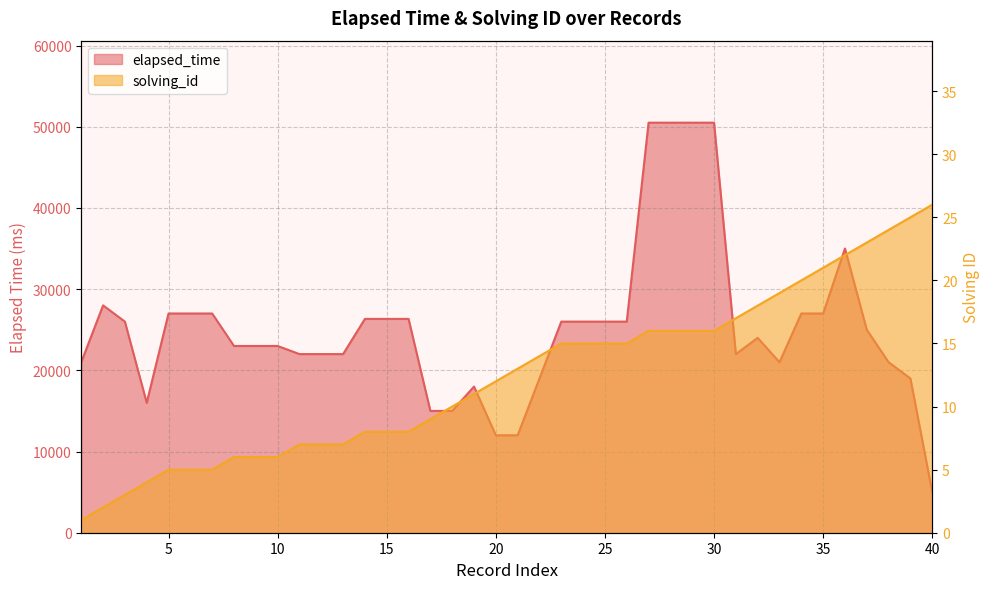

Rank the categories by elapsed_time value from highest to lowest.

27, 28, 29, 30, 36, 2, 5, 6, 7, 34, 35, 14, 15, 16, 3, 23, 24, 25, 26, 37, 32, 8, 9, 10, 11, 12, 13, 31, 1, 33, 38, 22, 39, 19, 4, 17, 18, 20, 21, 40